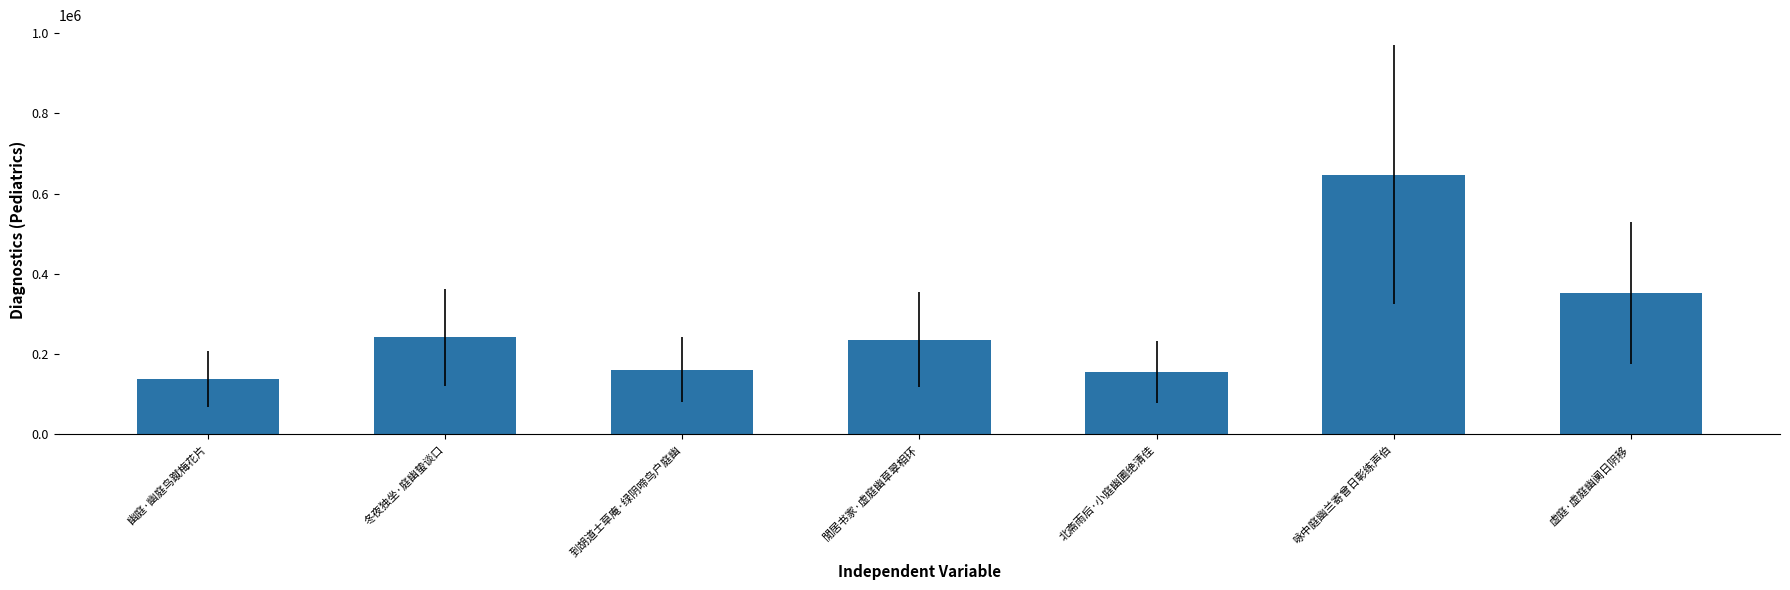

Are the bars horizontal?

No